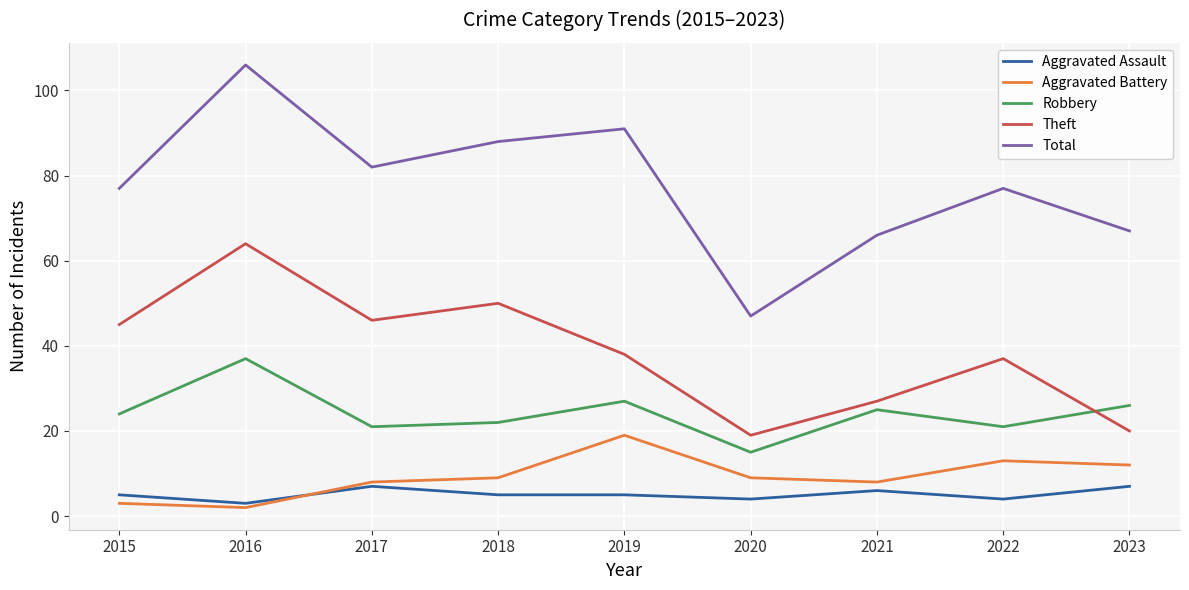

True or false: Robbery and Aggravated Battery intersect in this chart.

False